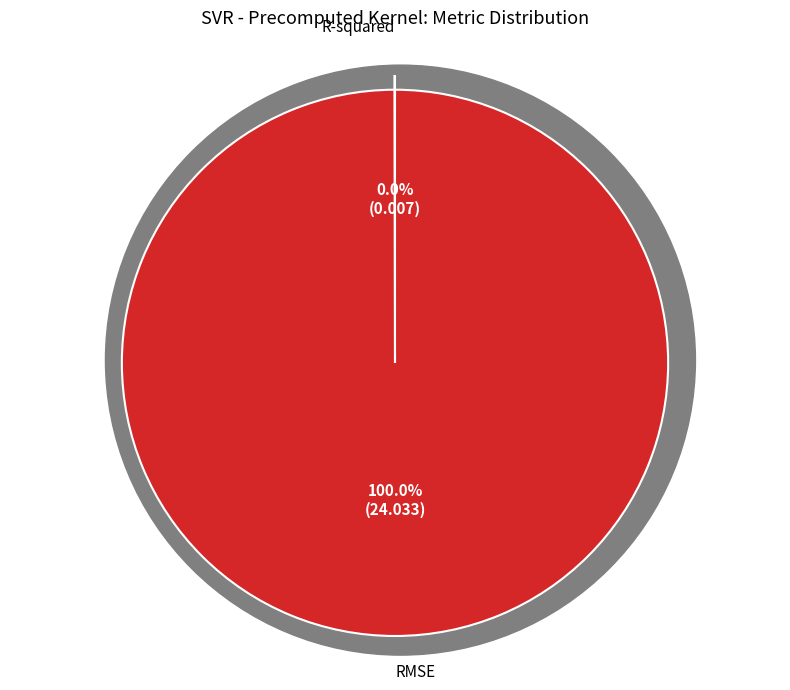

To the nearest percent, what is the difference between the RMSE and R-squared slice percentages?

100%